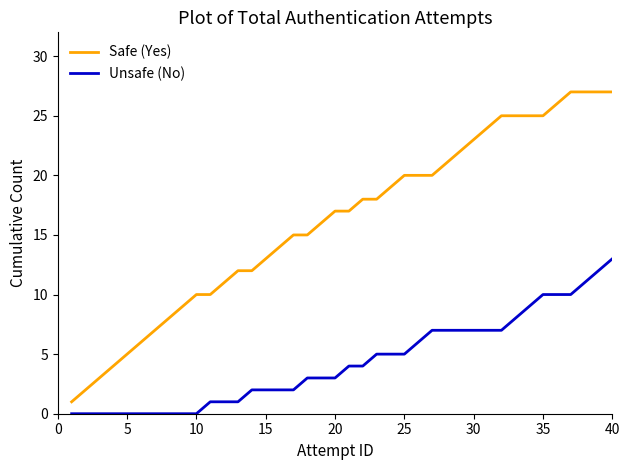

True or false: Safe (Yes) and Unsafe (No) cross at least once.

False